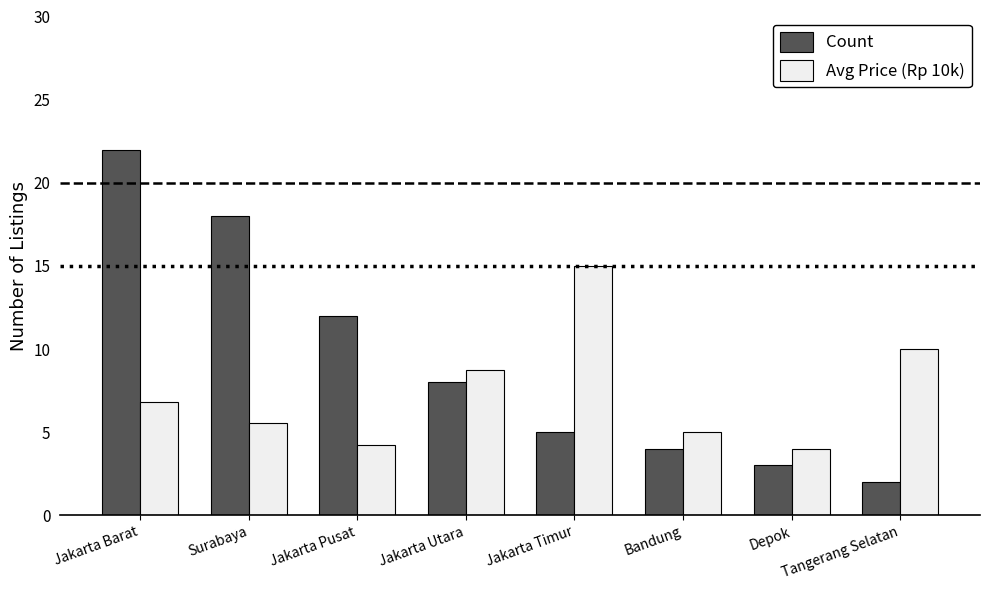

List the labels in order of Count value, smallest first.

Tangerang Selatan, Depok, Bandung, Jakarta Timur, Jakarta Utara, Jakarta Pusat, Surabaya, Jakarta Barat